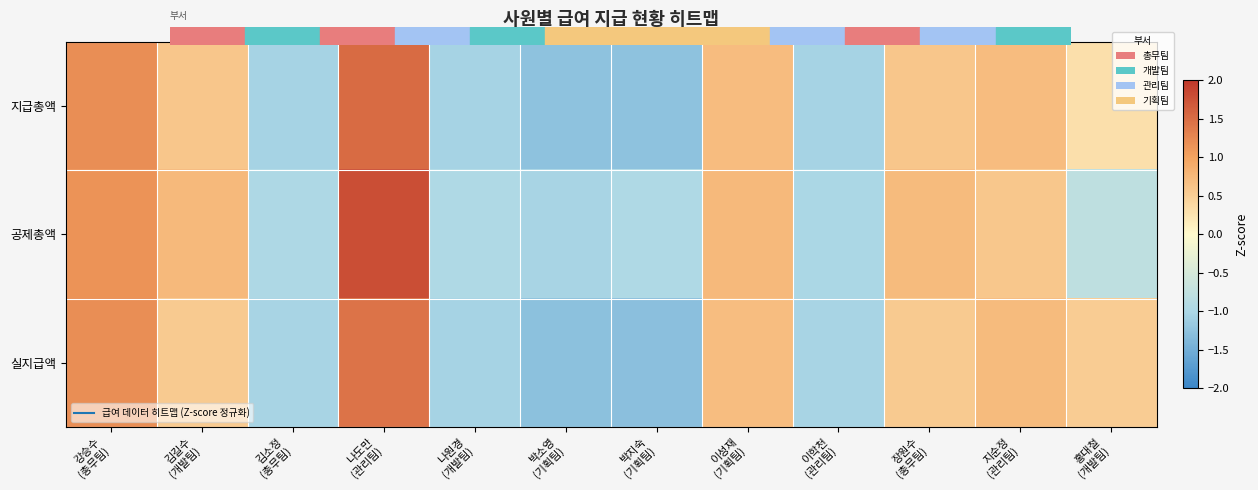

Reading left to right, list all the values displayed in this chart.

지급총액: 강승수
(총무팀)=1.2	김길수
(개발팀)=0.6	김소정
(총무팀)=-1.0	나도만
(관리팀)=1.5	나원경
(개발팀)=-1.0	박소영
(기획팀)=-1.3	박지숙
(기획팀)=-1.3	이성재
(기획팀)=0.7	이학천
(관리팀)=-1.0	장원수
(총무팀)=0.6	지순정
(관리팀)=0.7	홍대철
(개발팀)=0.3
공제총액: 강승수
(총무팀)=1.1	김길수
(개발팀)=0.7	김소정
(총무팀)=-1.0	나도만
(관리팀)=1.8	나원경
(개발팀)=-1.0	박소영
(기획팀)=-1.0	박지숙
(기획팀)=-1.0	이성재
(기획팀)=0.7	이학천
(관리팀)=-1.0	장원수
(총무팀)=0.7	지순정
(관리팀)=0.6	홍대철
(개발팀)=-0.8
실지급액: 강승수
(총무팀)=1.2	김길수
(개발팀)=0.6	김소정
(총무팀)=-1.0	나도만
(관리팀)=1.4	나원경
(개발팀)=-1.0	박소영
(기획팀)=-1.3	박지숙
(기획팀)=-1.3	이성재
(기획팀)=0.7	이학천
(관리팀)=-1.0	장원수
(총무팀)=0.6	지순정
(관리팀)=0.7	홍대철
(개발팀)=0.5